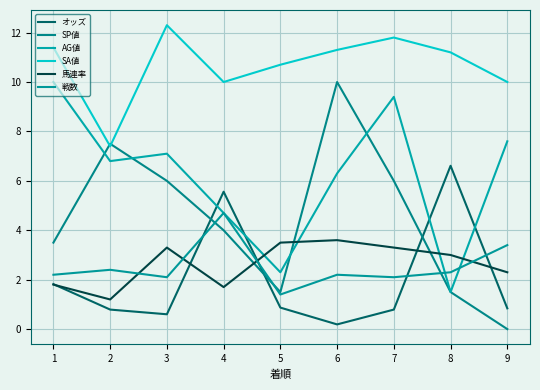

Does the chart have visible grid lines?

Yes